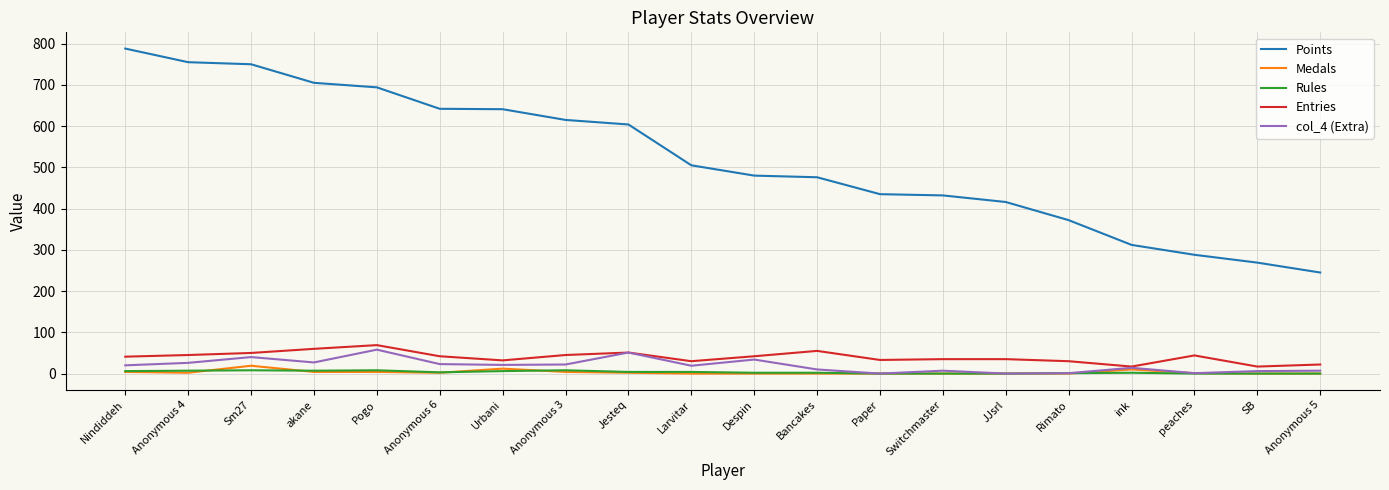

Is the value of Medals at peaches greater than the value of Points at Bancakes?

No